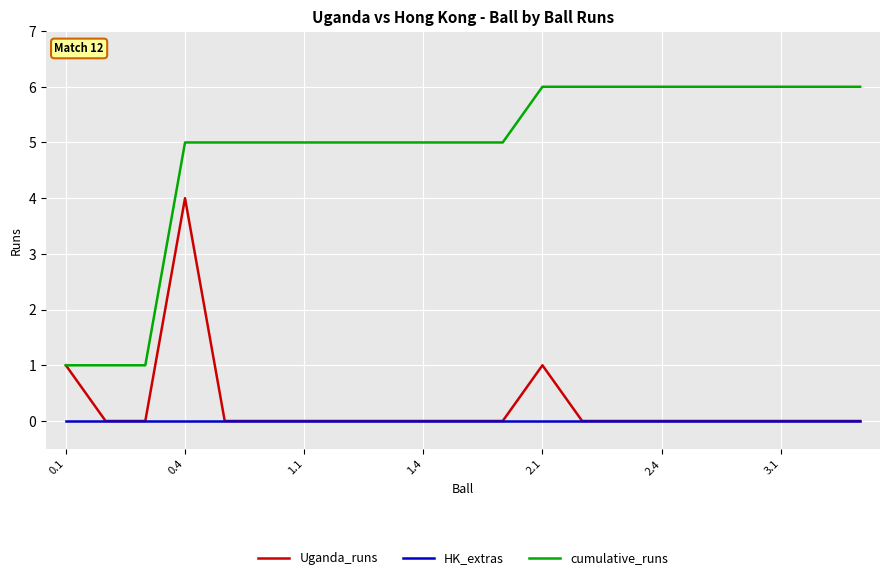

Which series has the largest total across all categories?

cumulative_runs